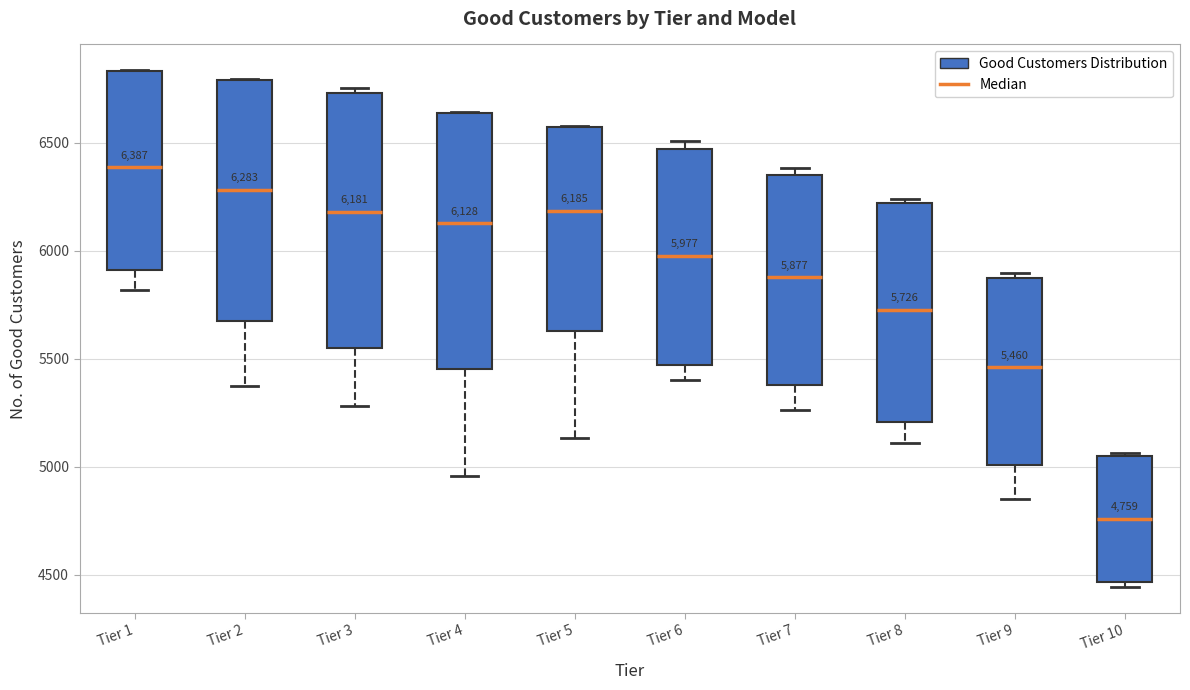

Which box has the lowest median line?

Tier 10